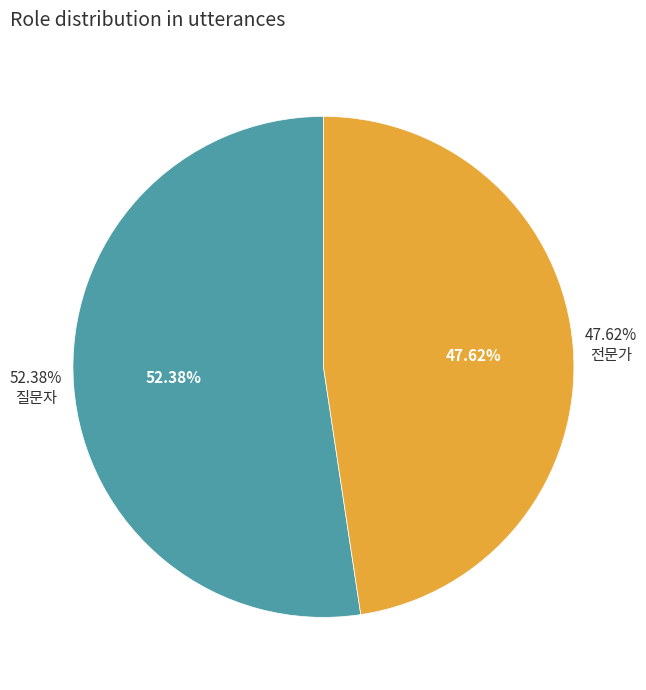

Count the number of slices in the pie.

2